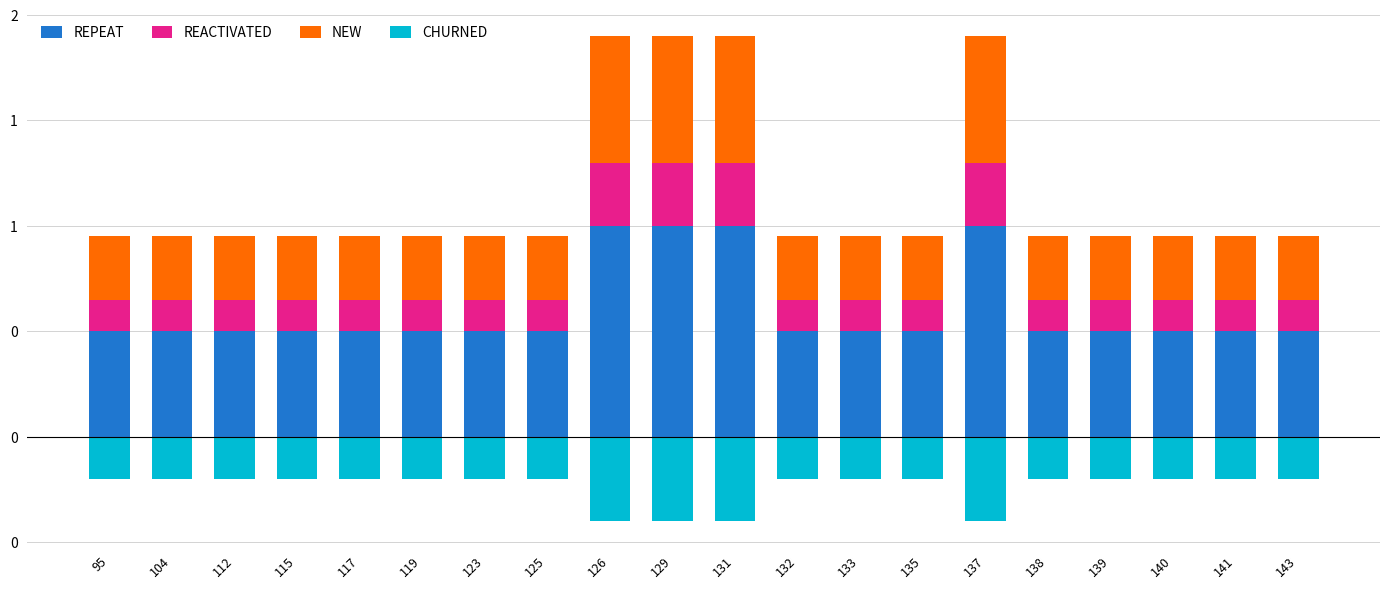

True or false: NEW has a value of 0.4 at 126.

False